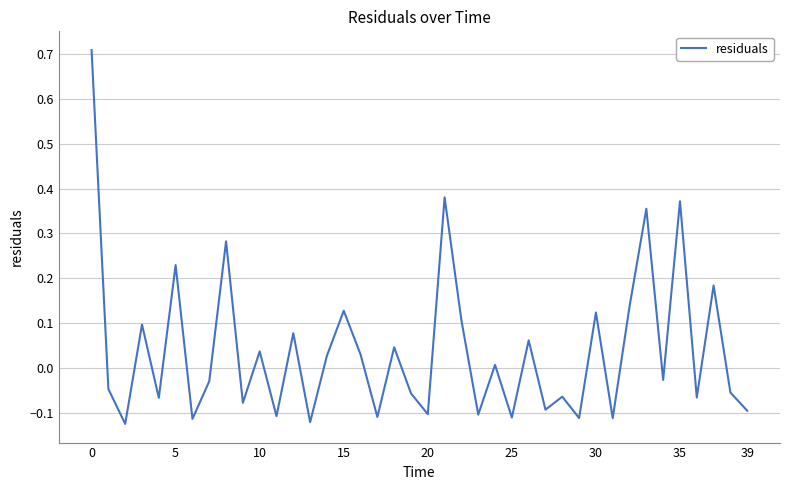

What is the difference between the maximum and minimum values?

0.8